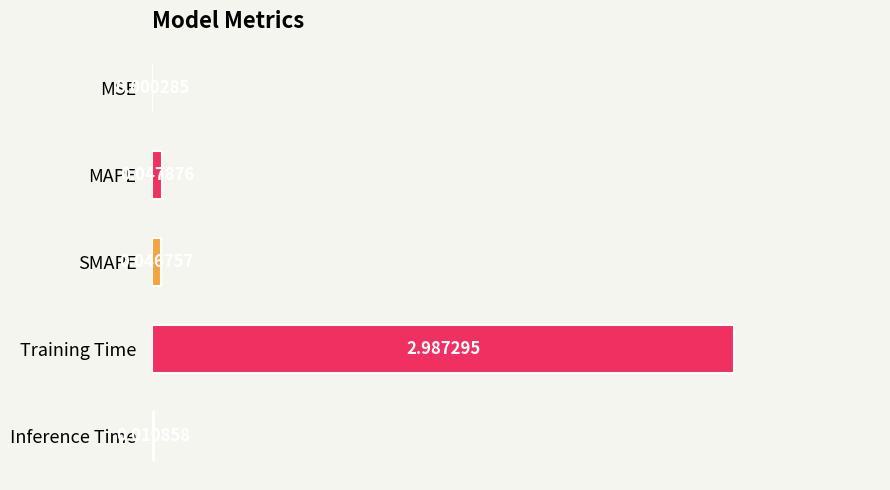

Where is the data nearest to the value 1?

MAPE